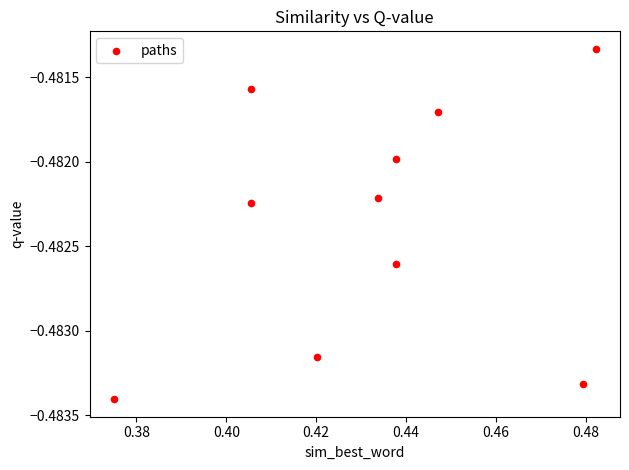

What is the average X value?

0.4